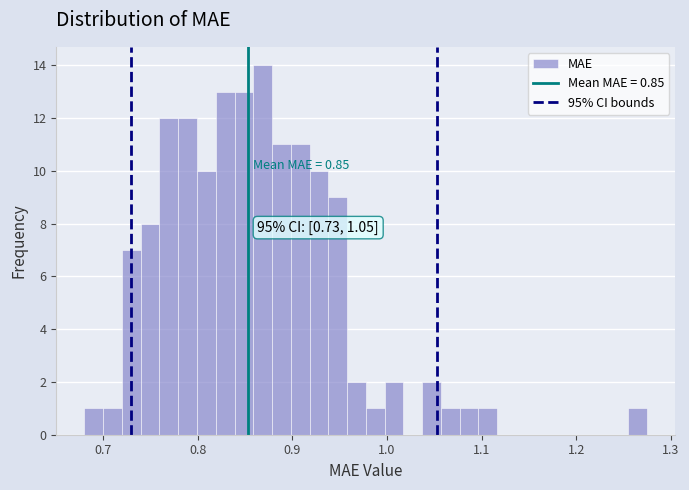

Around what value on the x-axis is the tallest bar? Give the approximate position of its centre, as read against the axis.

0.87